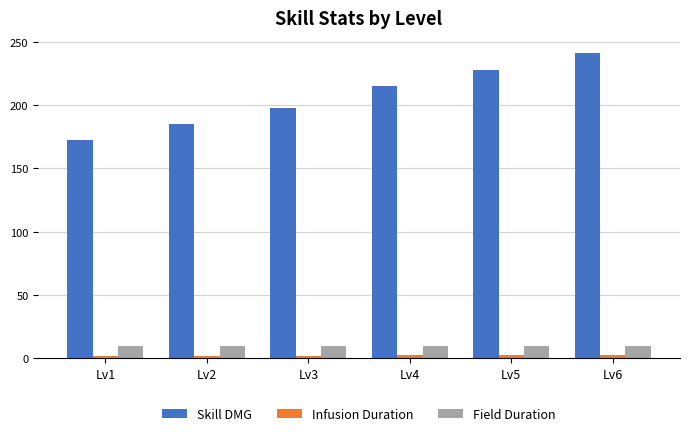

Which series has the widest spread of values?

Skill DMG